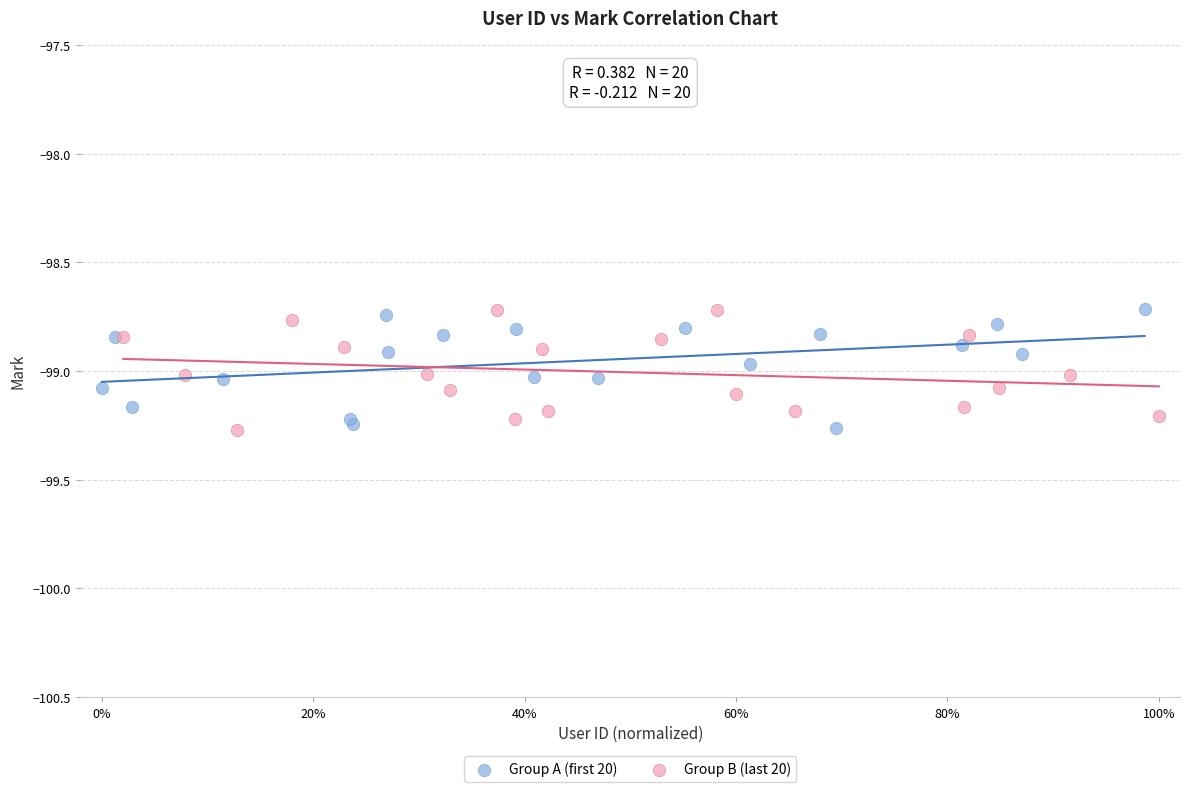

What are all the series names shown in the legend?

Group A (first 20), Group B (last 20)